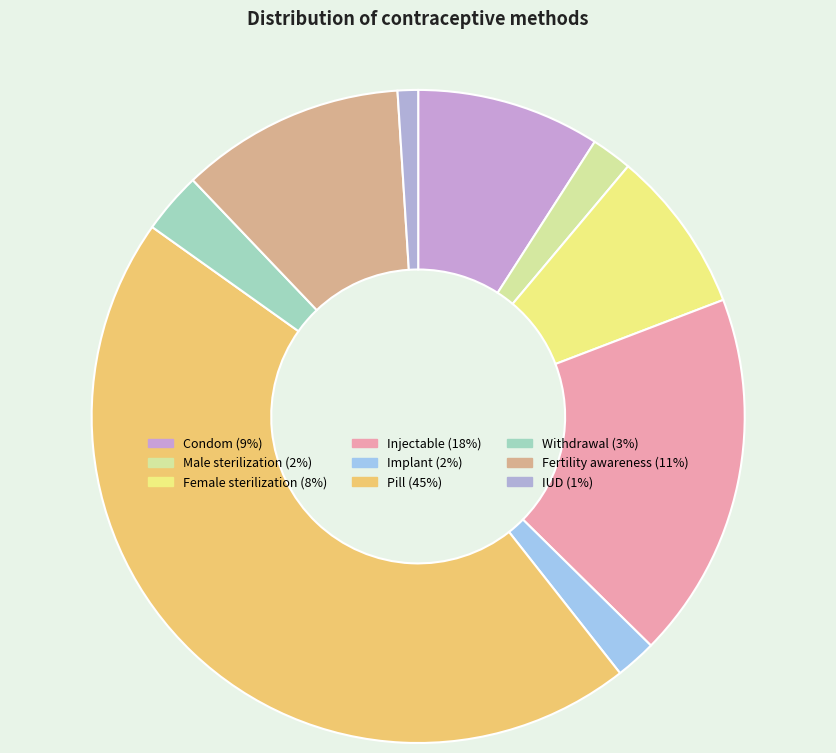

How many segments does this pie chart have?

9